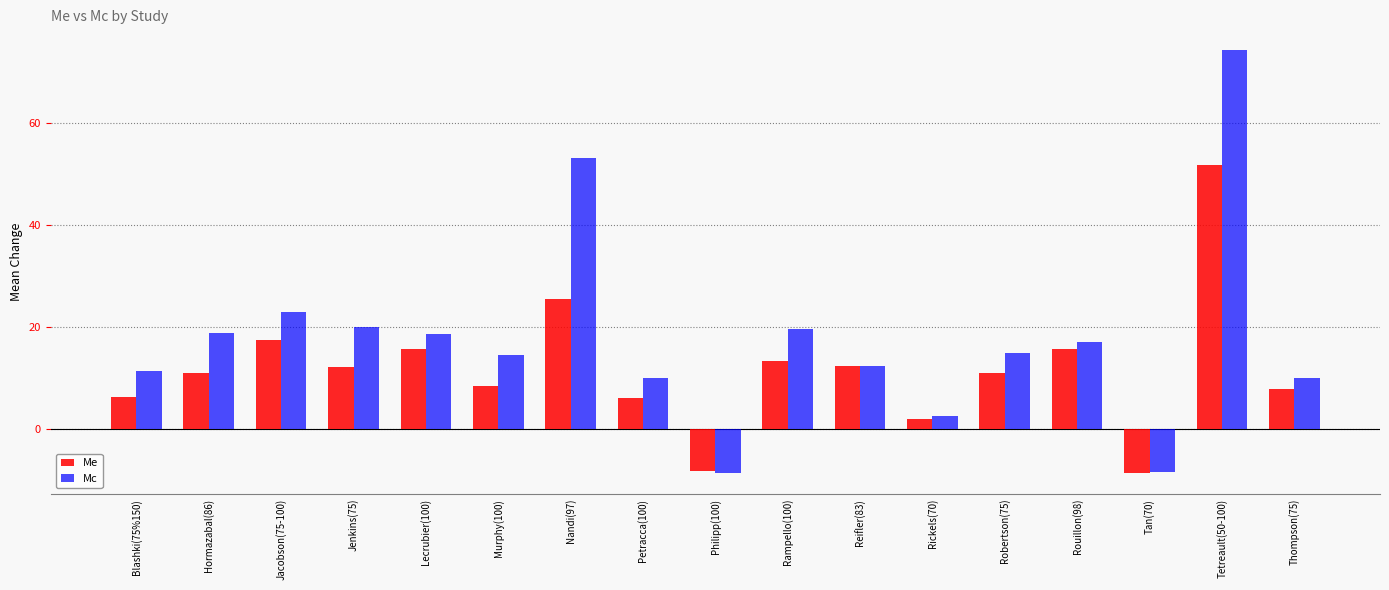

How many categories are shown in the chart?

17